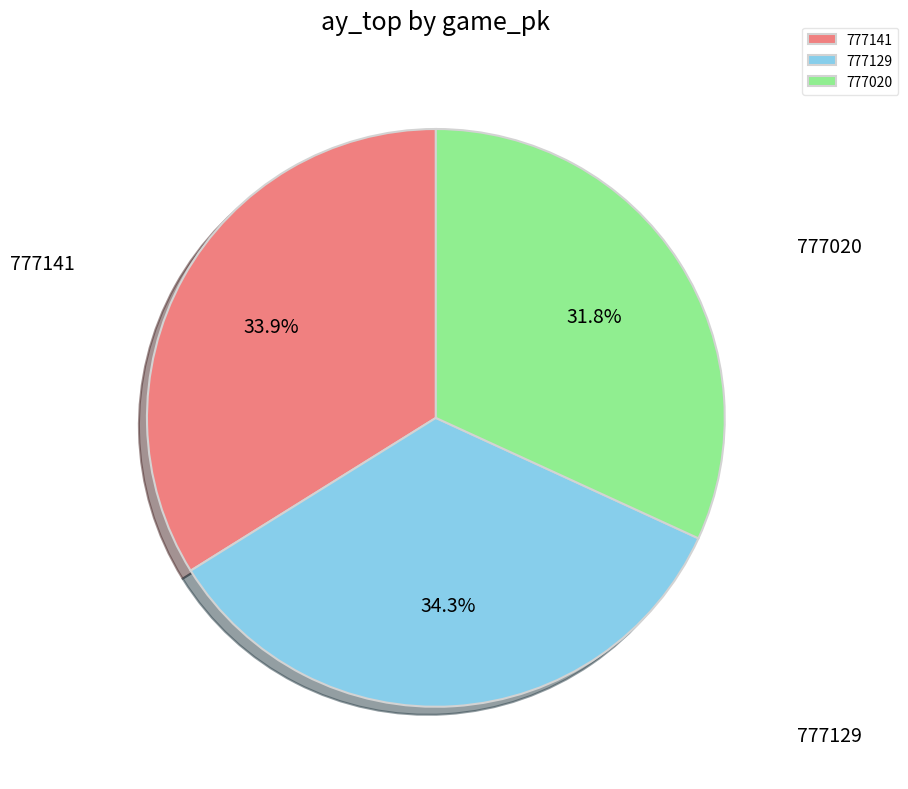

Is there a majority slice in this chart?

No